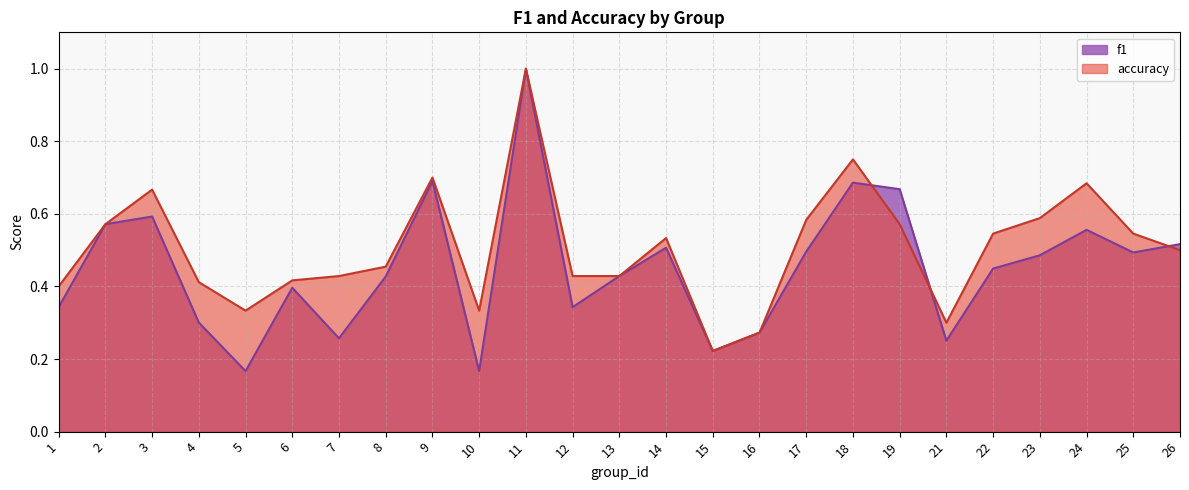

Which series ends up on top after the final intersection of f1 and accuracy?

f1